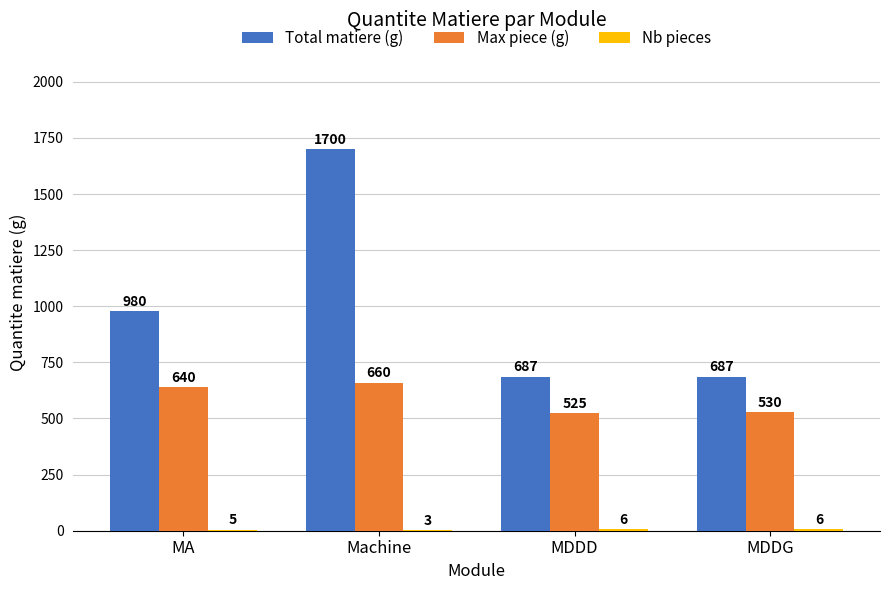

What is the highest value of the Total matiere (g) series?

1700